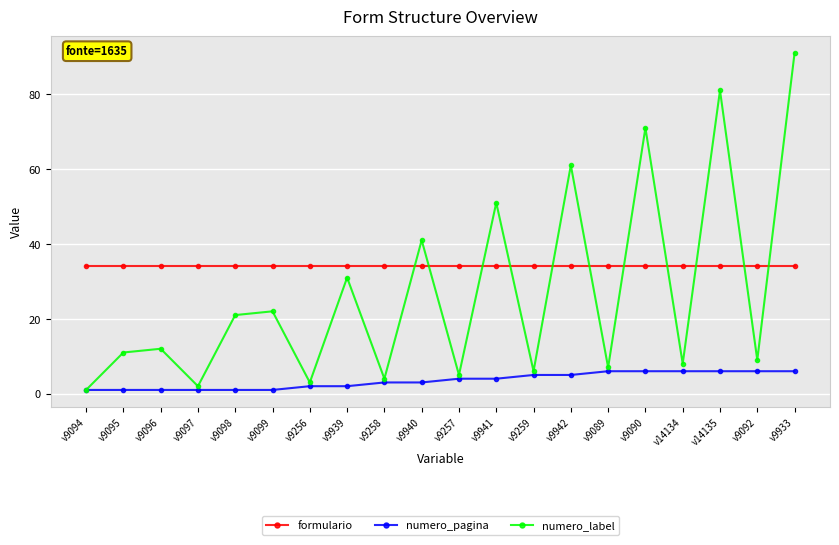

How many intersections are there between formulario and numero_label?

11